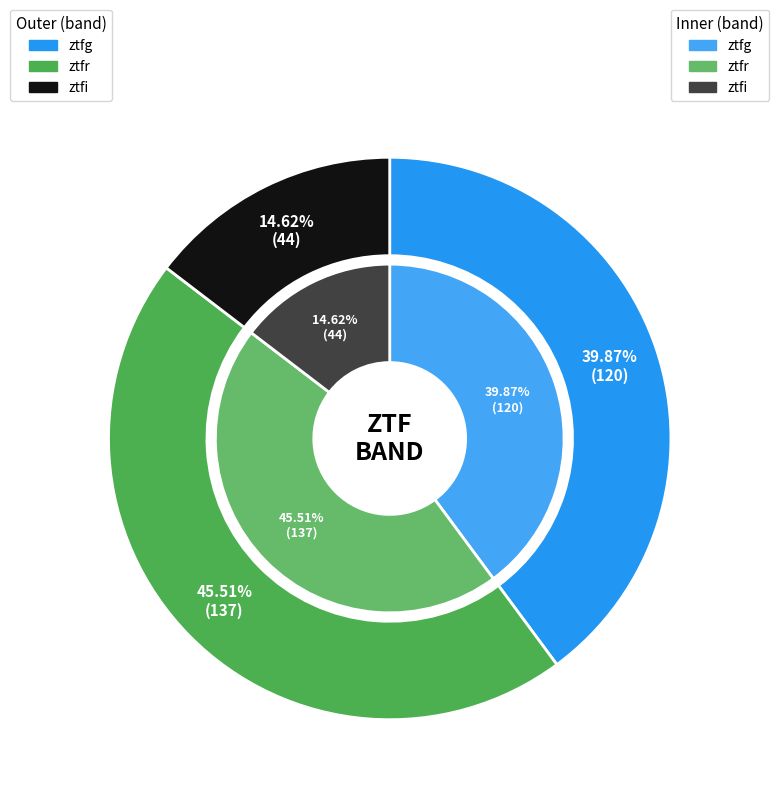

How many segments does this pie chart have?

3